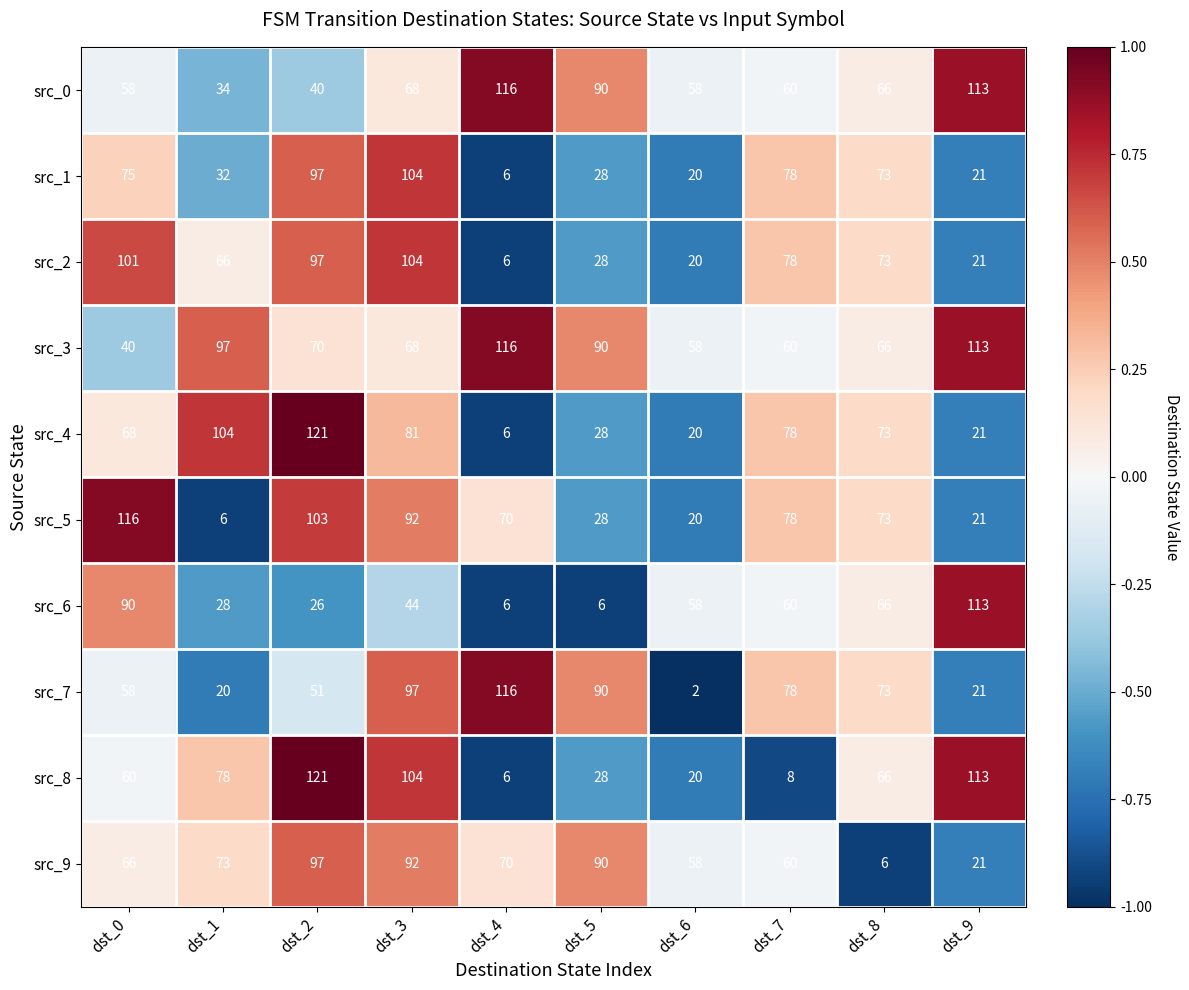

Which label corresponds to the largest value in the chart?

dst_2